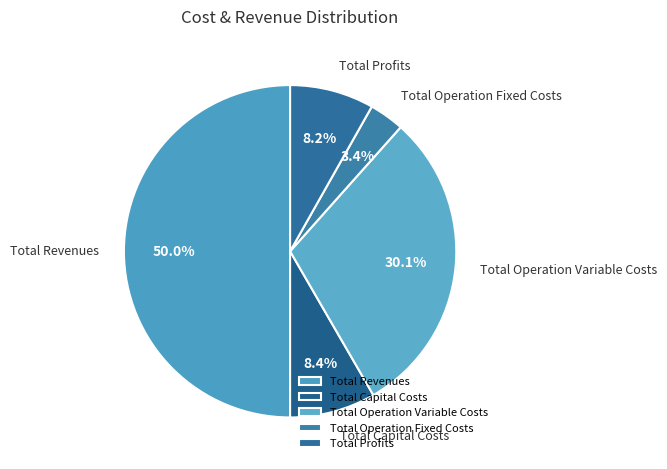

Between Total Revenues and Total Profits, which is larger?

Total Revenues